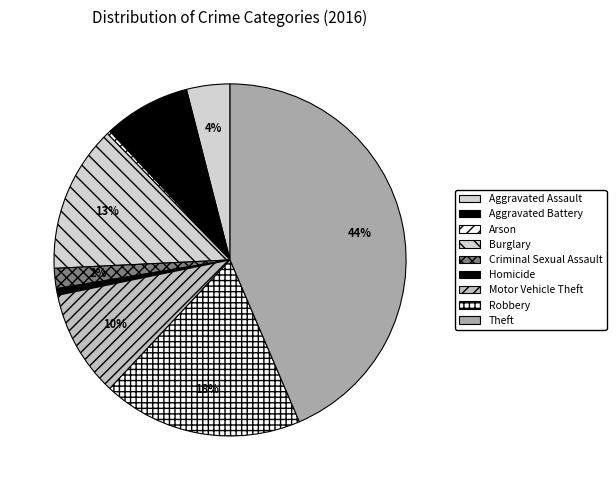

Do Robbery and Aggravated Battery together represent more than half of the pie?

No